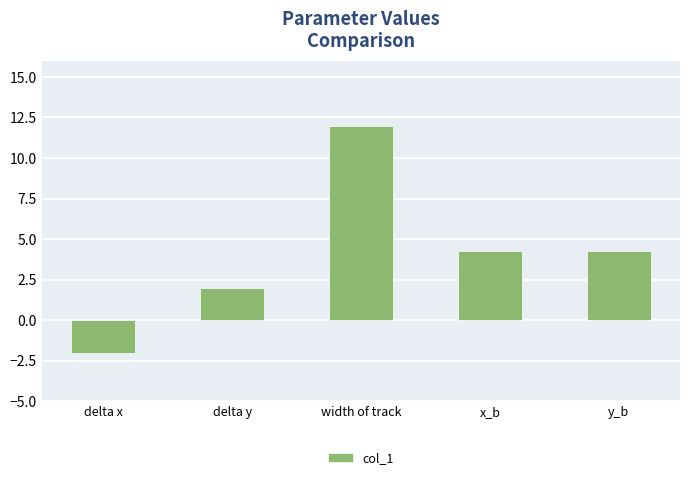

What position from the right is width of track?

3